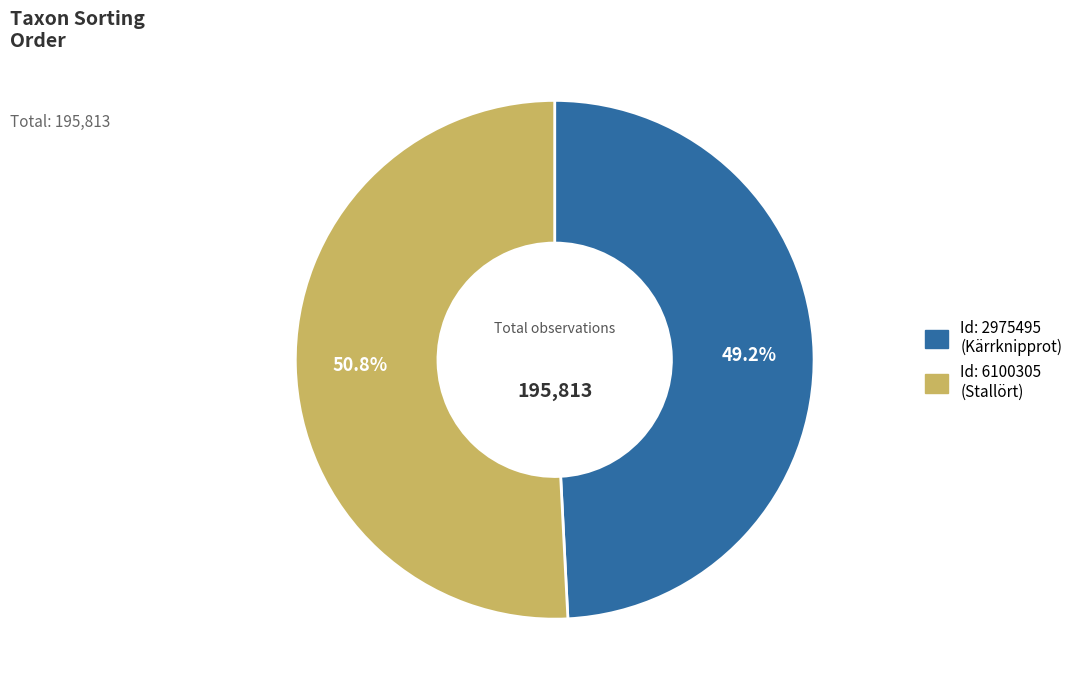

Is there any slice that represents more than half of the pie?

Yes